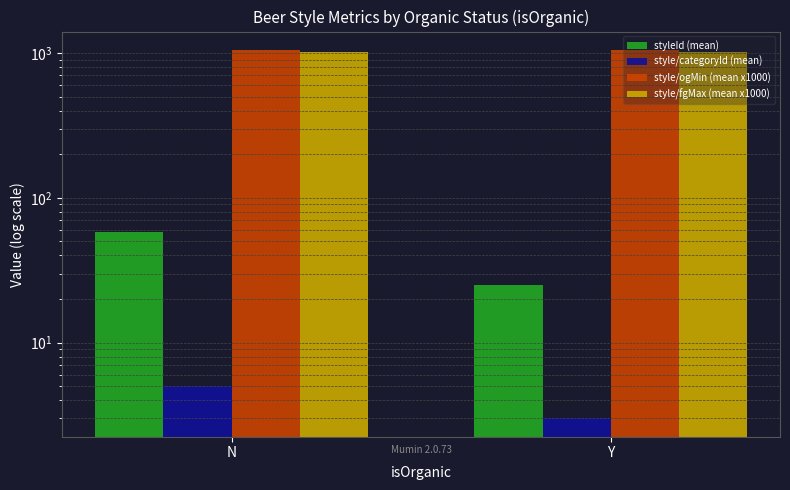

How many data points in style/ogMin (mean x1000) are above 1050?

1